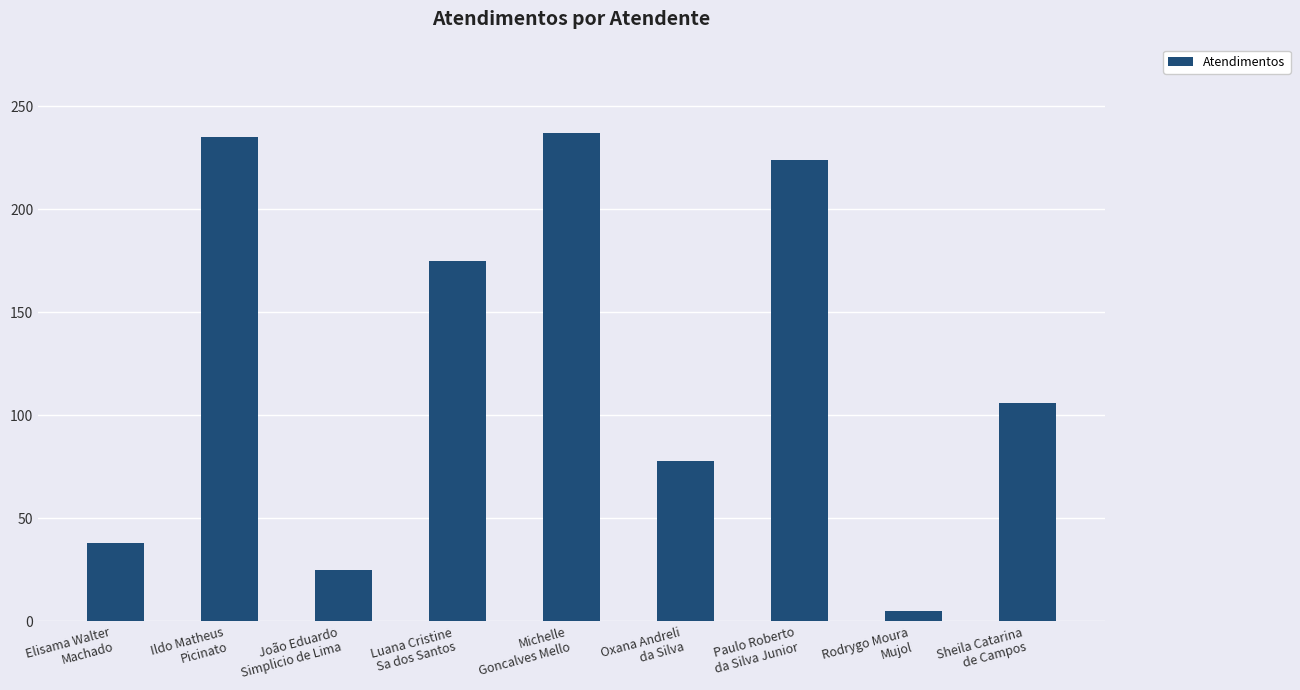

What is the maximum value shown in the chart?

237